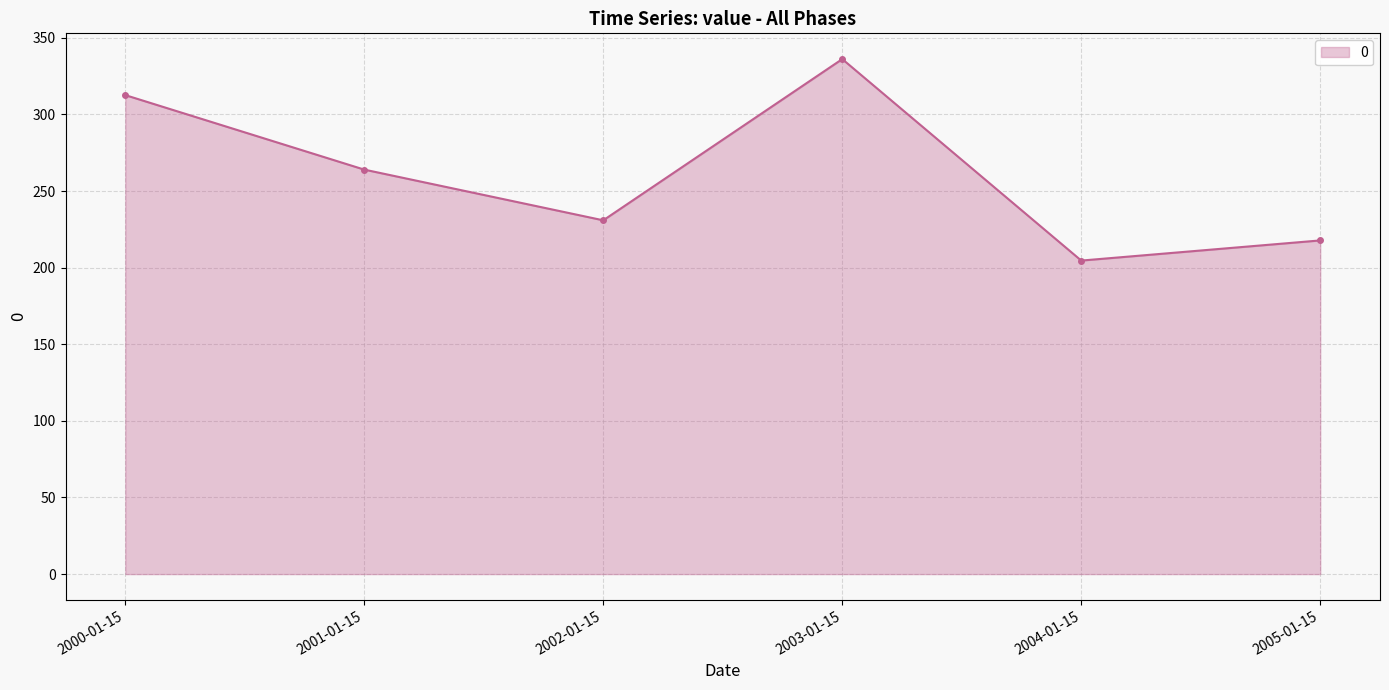

What is the average value?

261.0